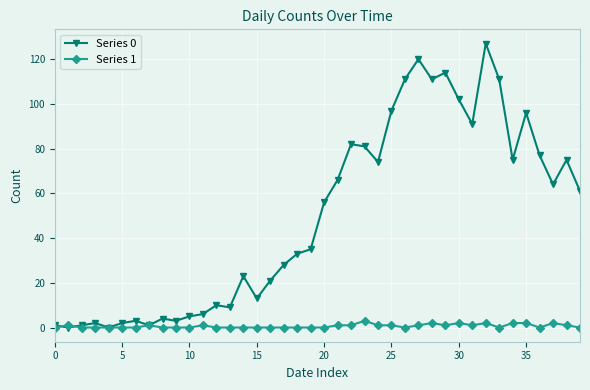

Rank the series by their average value, from lowest to highest.

Series 1, Series 0